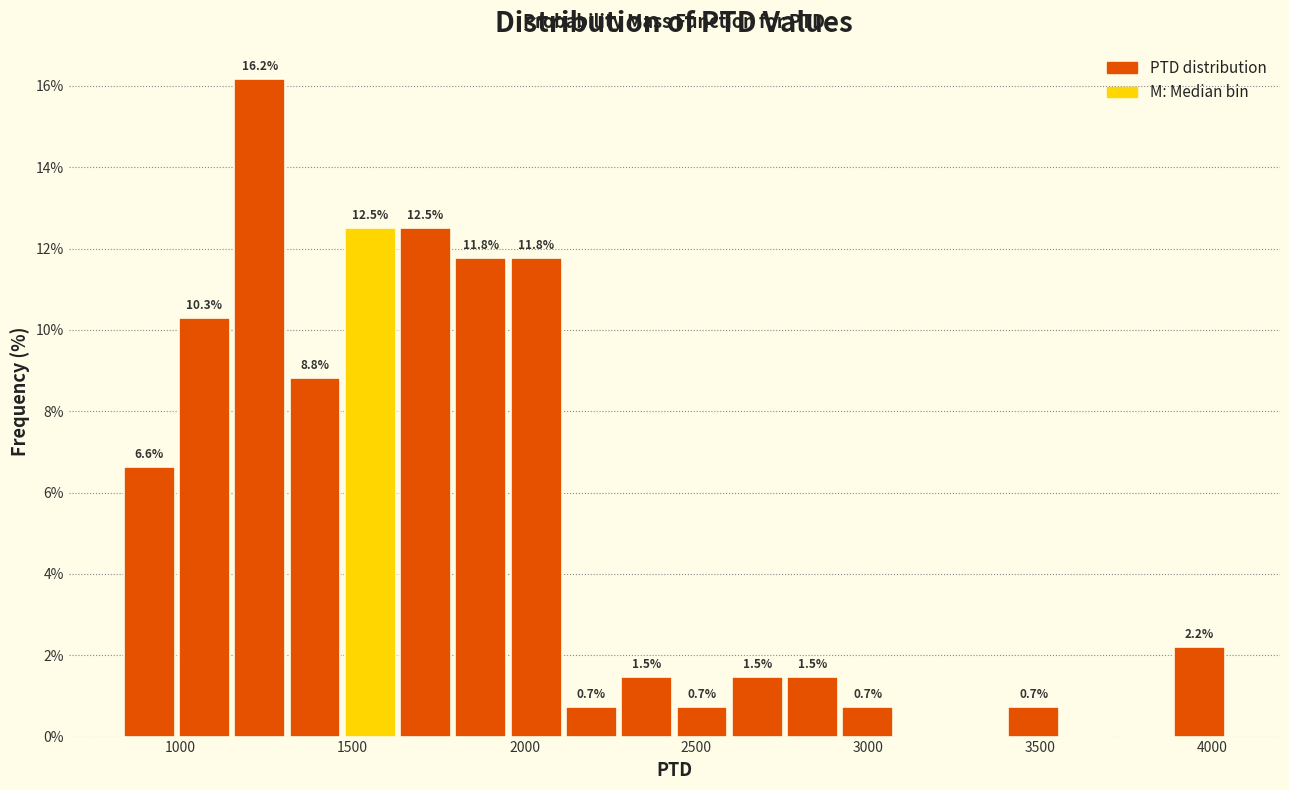

Around what value on the x-axis is the tallest bar? Give the approximate position of its centre, as read against the axis.

1250